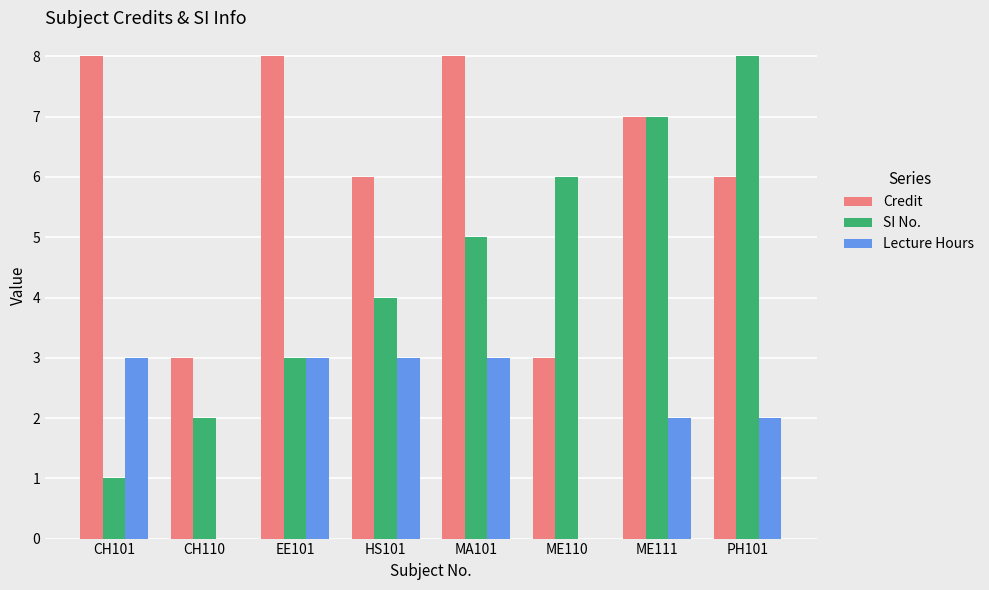

The value of Credit at EE101 is 8. True or false?

True